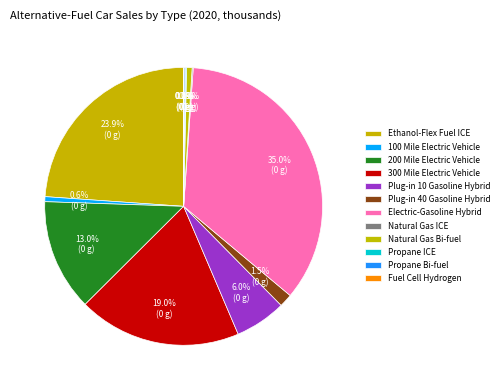

Combined, what portion of the pie is Ethanol-Flex Fuel ICE and Natural Gas Bi-fuel?

24.5%